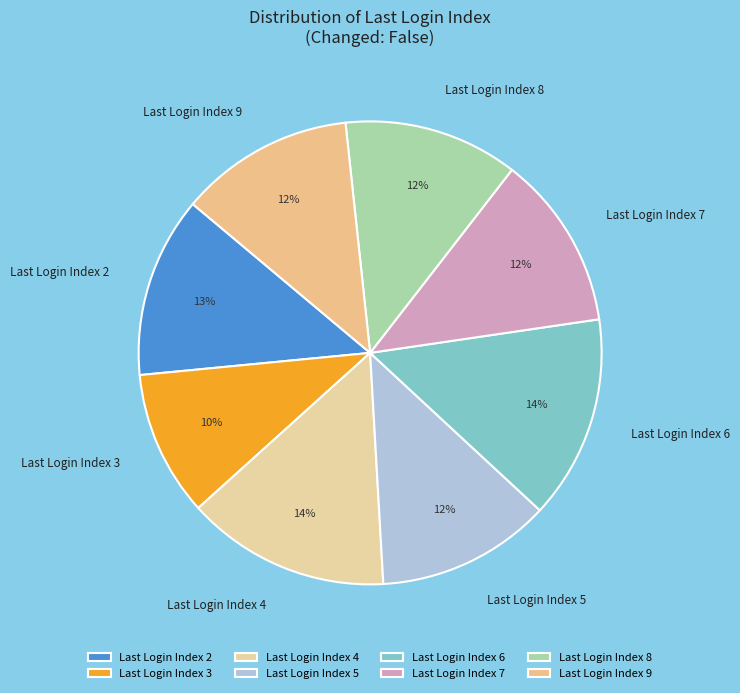

Is there any slice that represents more than half of the pie?

No